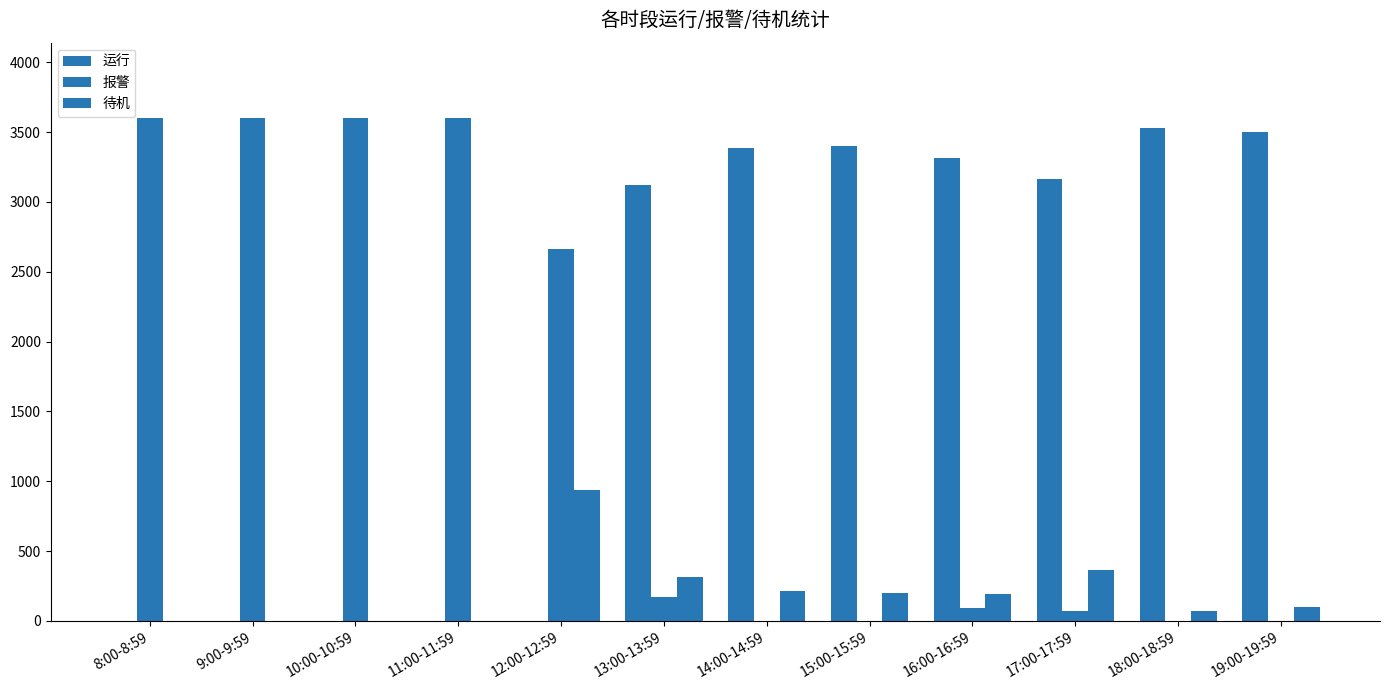

Which category has the lowest value across all series?

8:00-8:59